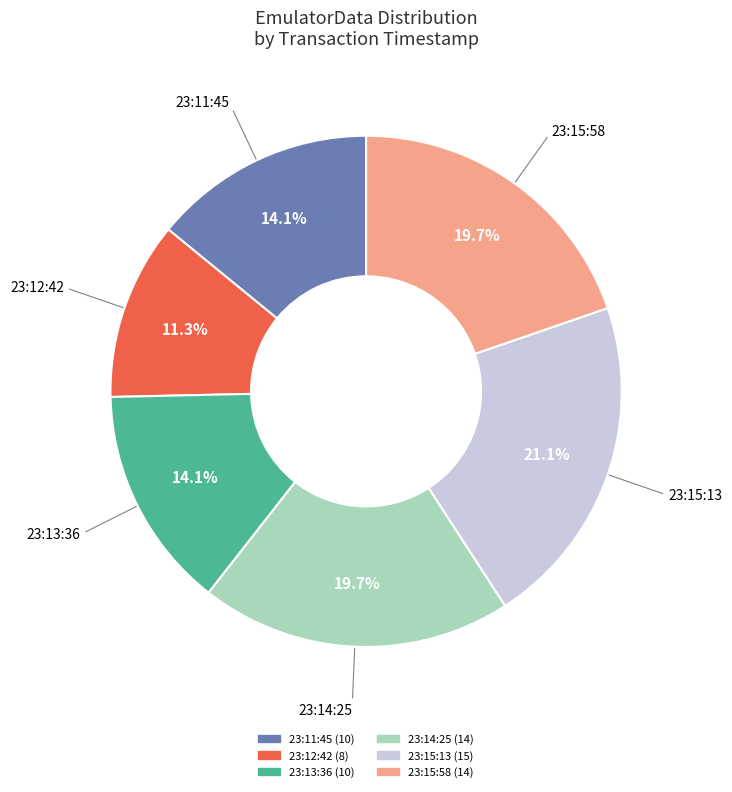

Which slice is the largest?

23:15:13